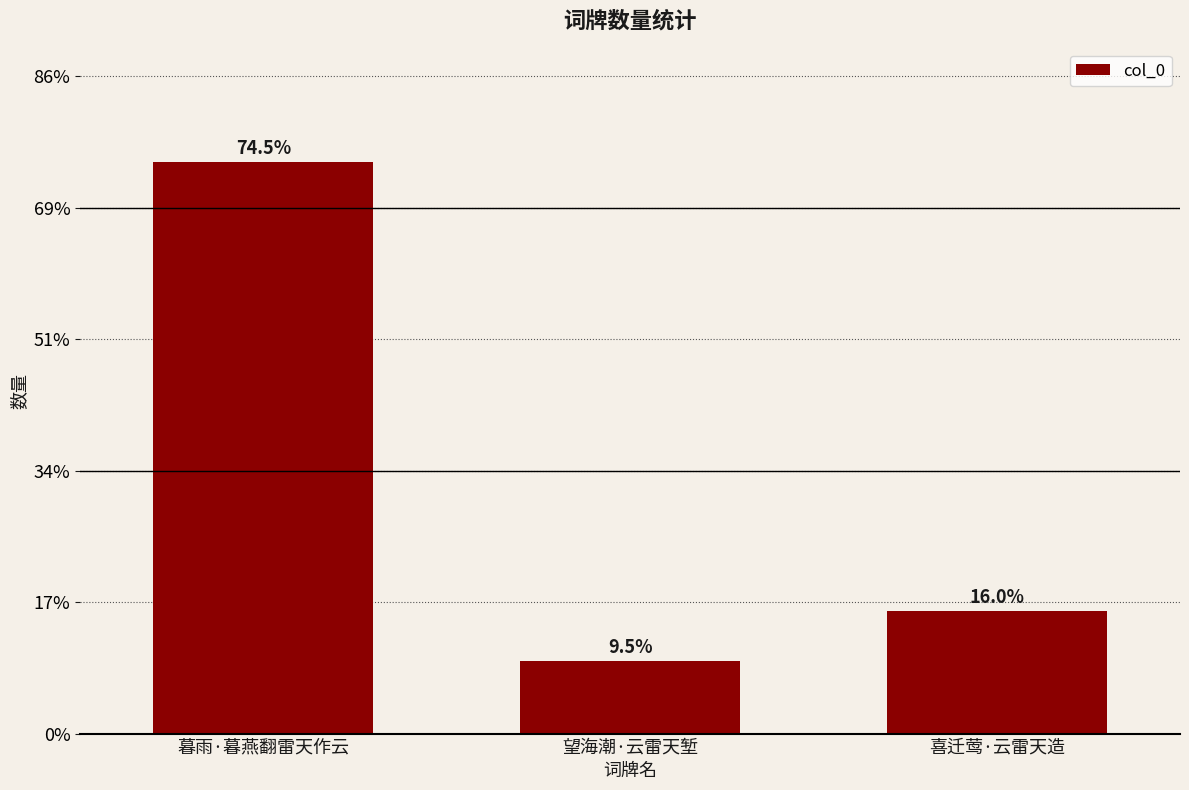

What is the sum of the values at 望海潮·云雷天堑 and 喜迁莺·云雷天造?

112364